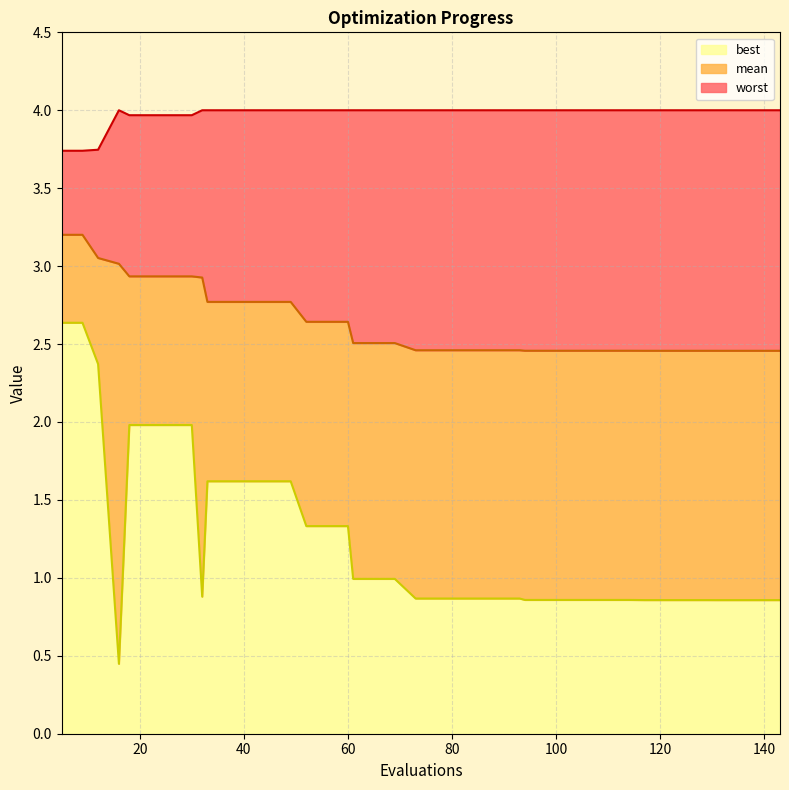

Reading right to left, what are all the values shown in this chart?

mean: 2.5	2.5	2.5	2.5	2.5	2.5	2.5	2.5	2.5	2.5	2.5	2.5	2.5	2.5	2.5	2.5	2.5	2.5	2.5	2.5	2.5	2.5	2.5	2.6	2.6	2.6	2.8	2.8	2.8	2.8	2.8	2.9	2.9	2.9	2.9	2.9	3.0	3.1	3.2	3.2
best: 0.9	0.9	0.9	0.9	0.9	0.9	0.9	0.9	0.9	0.9	0.9	0.9	0.9	0.9	0.9	0.9	0.9	0.9	0.9	0.9	1.0	1.0	1.0	1.3	1.3	1.3	1.6	1.6	1.6	1.6	1.6	0.9	2.0	2.0	2.0	2.0	0.4	2.4	2.6	2.6
worst: 4.0	4.0	4.0	4.0	4.0	4.0	4.0	4.0	4.0	4.0	4.0	4.0	4.0	4.0	4.0	4.0	4.0	4.0	4.0	4.0	4.0	4.0	4.0	4.0	4.0	4.0	4.0	4.0	4.0	4.0	4.0	4.0	4.0	4.0	4.0	4.0	4.0	3.7	3.7	3.7